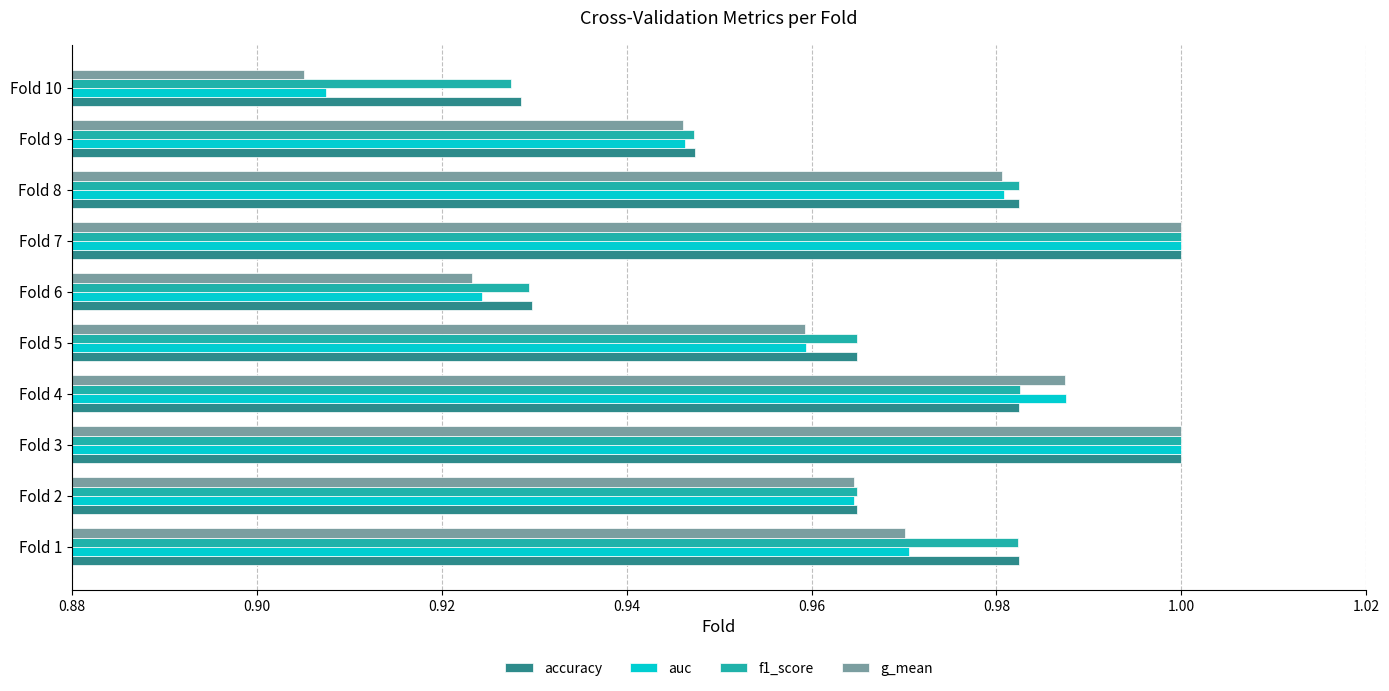

The auc series shows 0.7 at Fold 7. True or false?

False